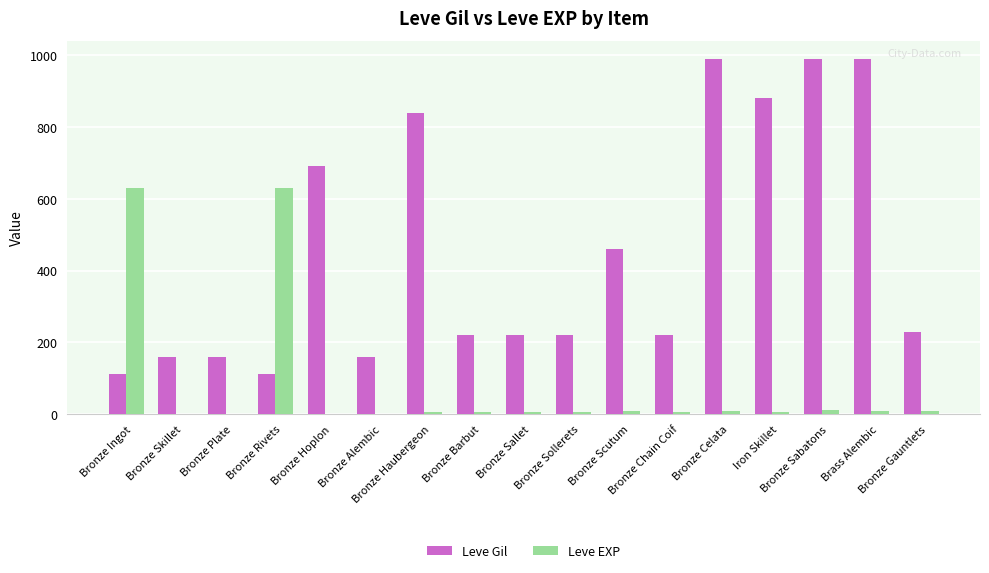

What is the sum of all Leve Gil values?

7654